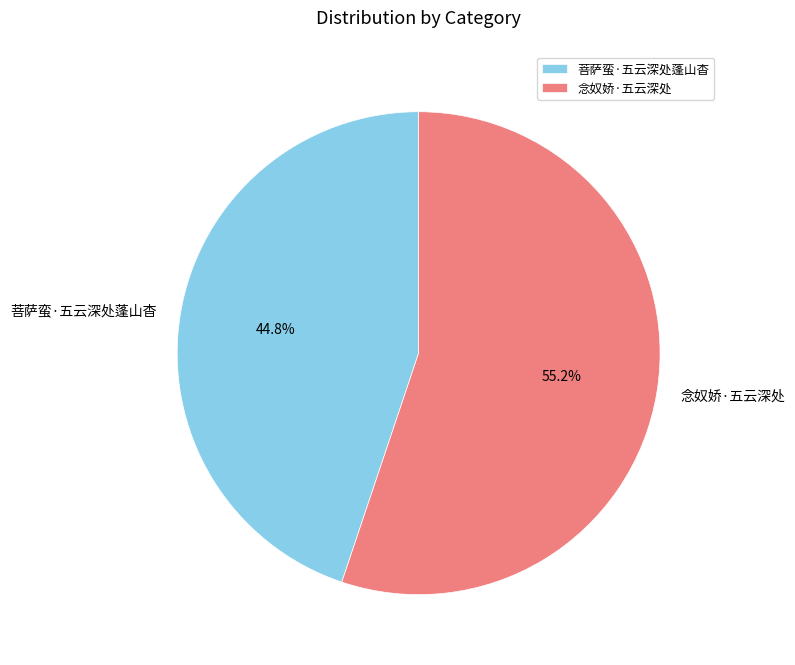

How many segments does this pie chart have?

2